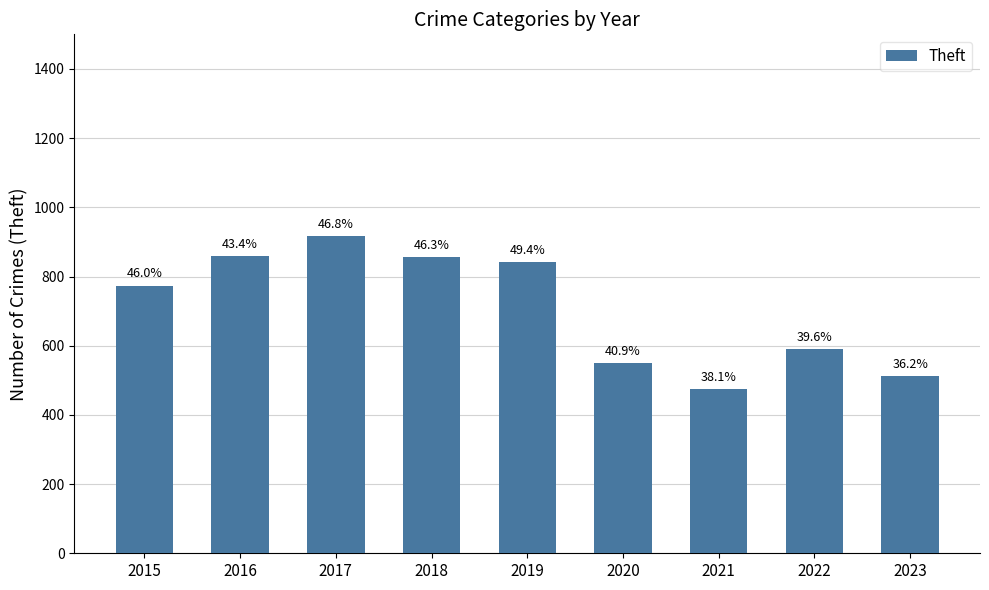

Rank the categories by value from lowest to highest.

2021, 2023, 2020, 2022, 2015, 2019, 2018, 2016, 2017